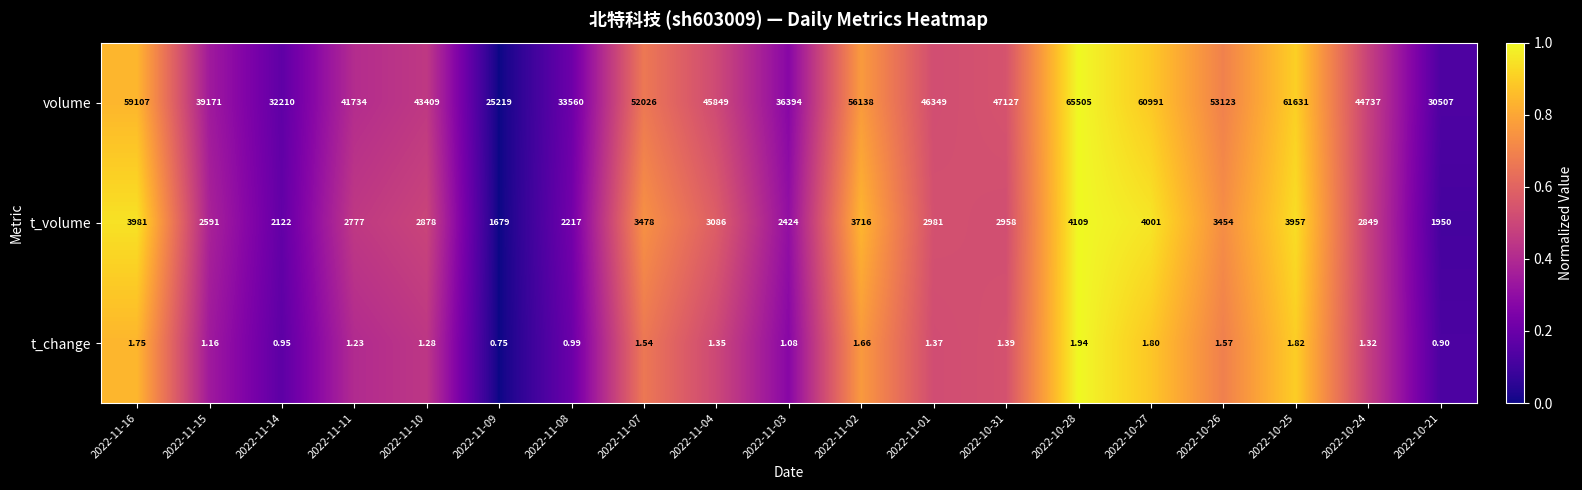

Which series has the widest spread of values?

volume